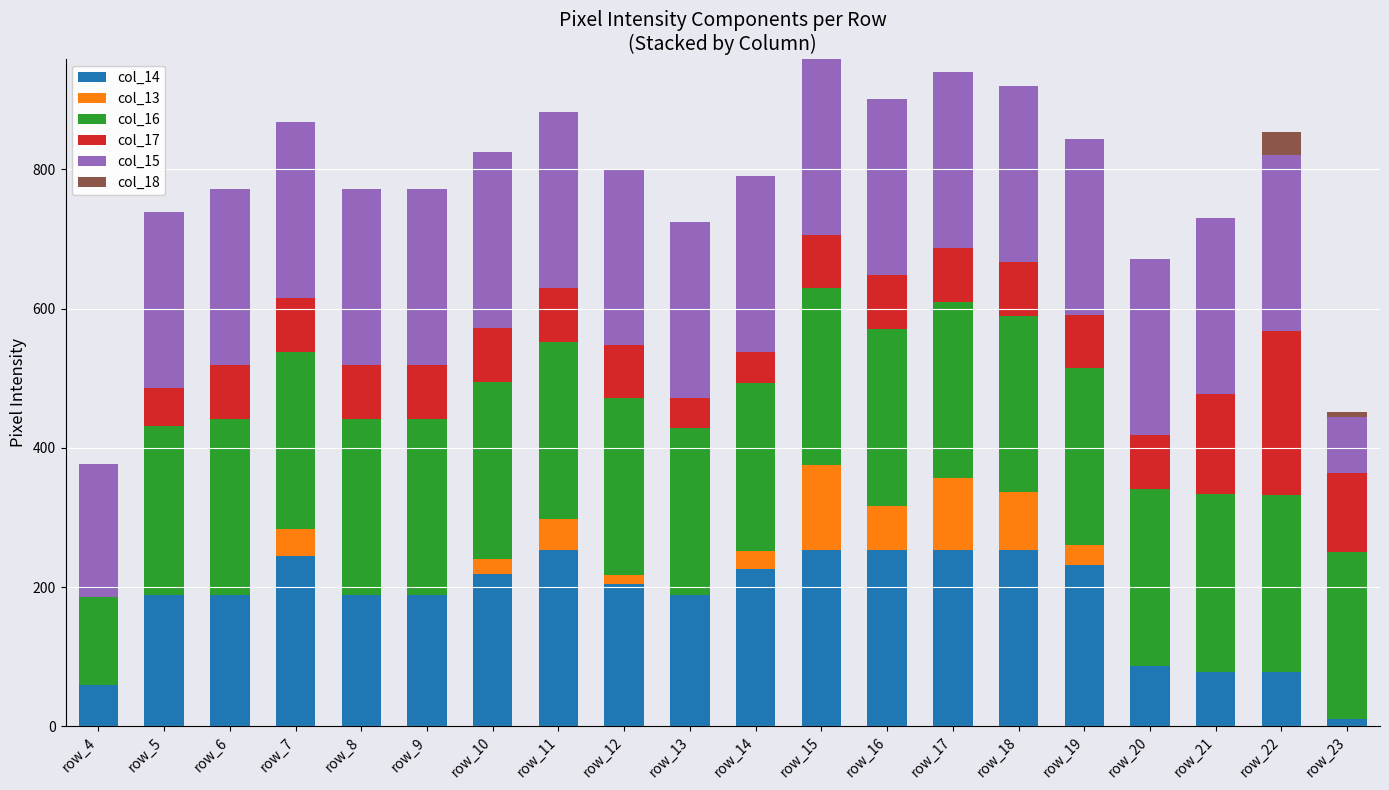

What is the total value across all series at row_6?

772